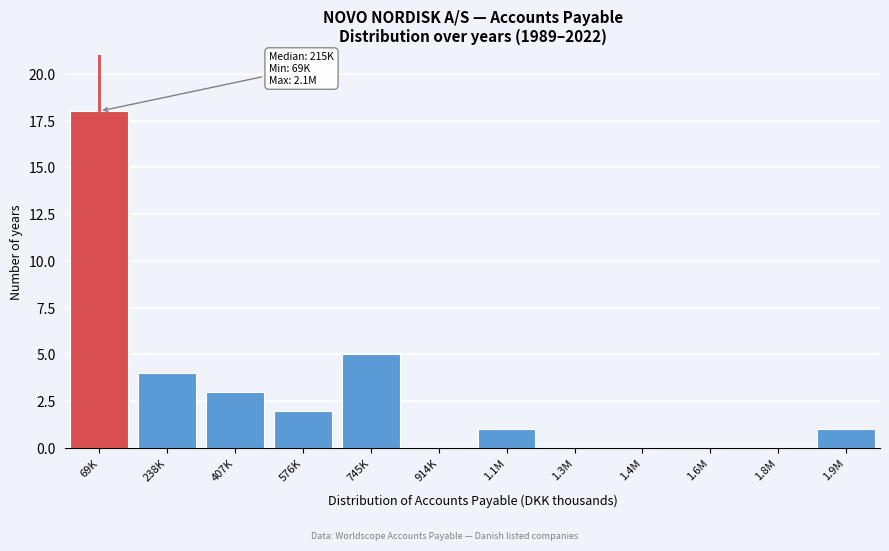

Reading left to right, list all the values displayed in this chart.

69K=18	238K=4	407K=3	576K=2	745K=5	914K=0	1.1M=1	1.3M=0	1.4M=0	1.6M=0	1.8M=0	1.9M=1